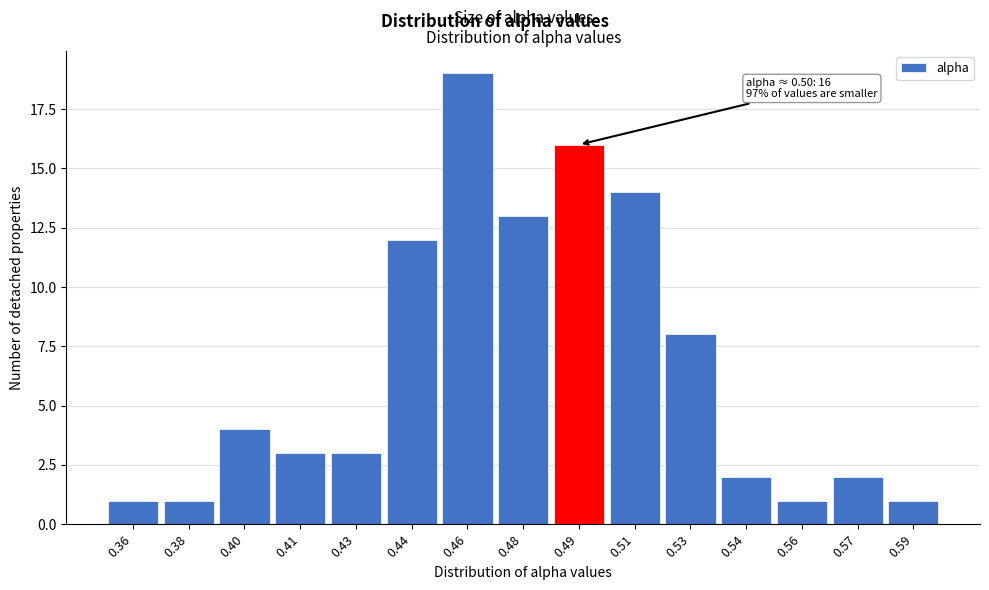

Reading left to right, list all the values displayed in this chart.

0.36=1	0.38=1	0.40=4	0.41=3	0.43=3	0.44=12	0.46=19	0.48=13	0.49=16	0.51=14	0.53=8	0.54=2	0.56=1	0.57=2	0.59=1